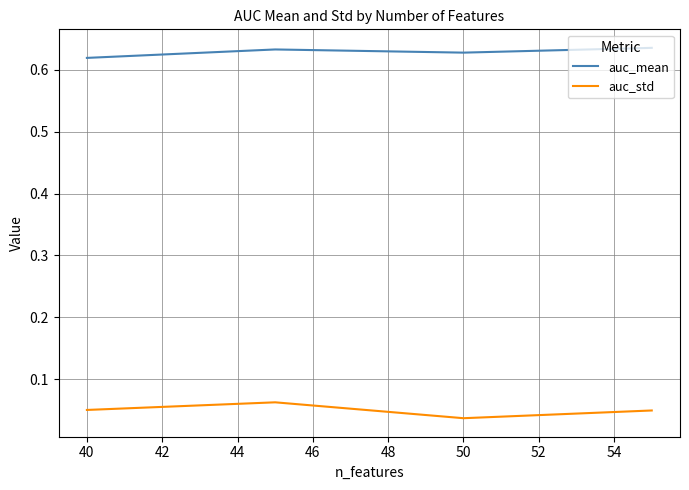

What is the average value of the auc_mean series?

0.6